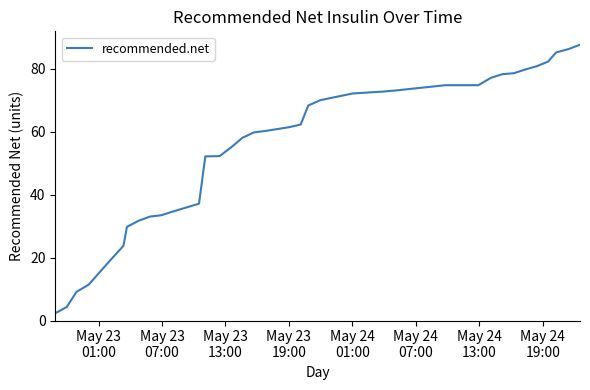

What is the difference between the maximum and minimum values?

85.2